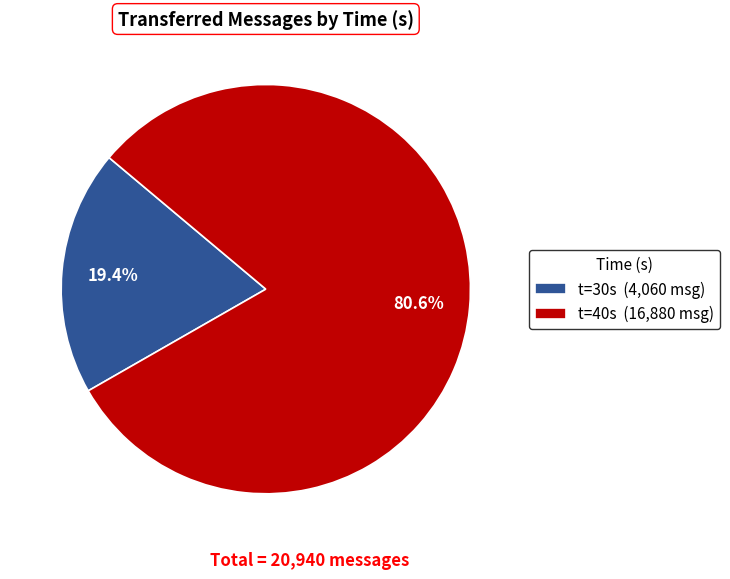

Is the sum of t=40s (16,880 msg) and t=30s (4,060 msg) greater than half?

Yes